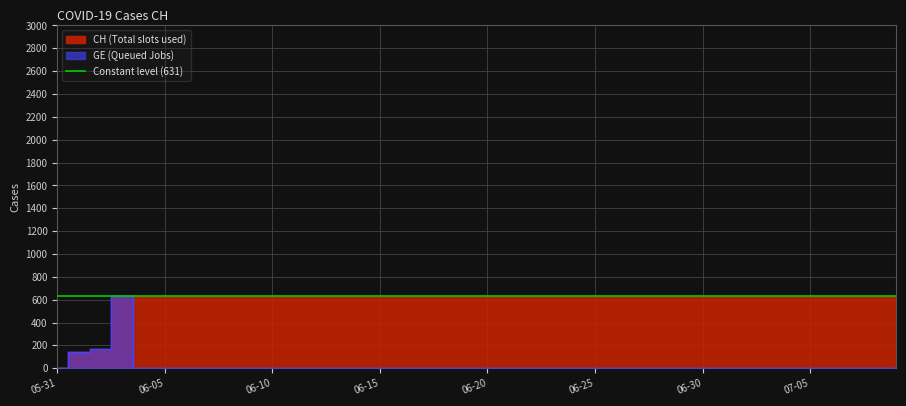

True or false: CH and GE intersect in this chart.

False